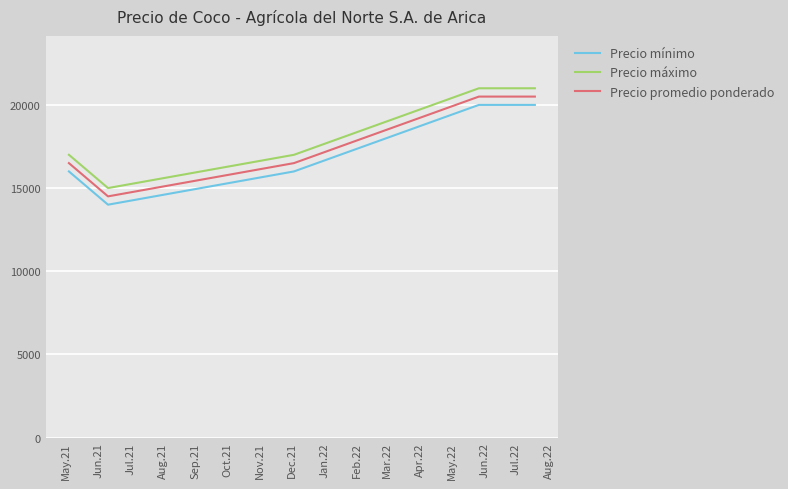

True or false: Precio máximo and Precio promedio ponderado intersect in this chart.

False